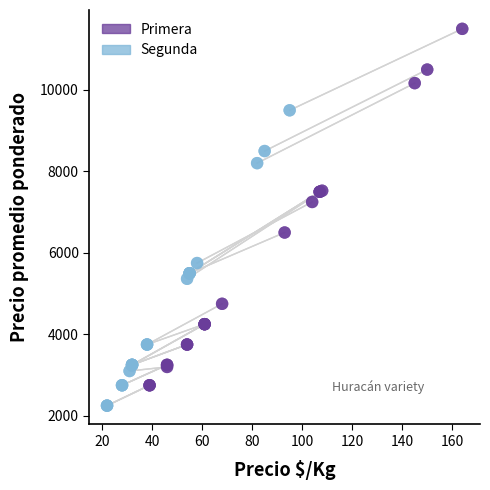

Which series contains the lowest Y value?

Segunda